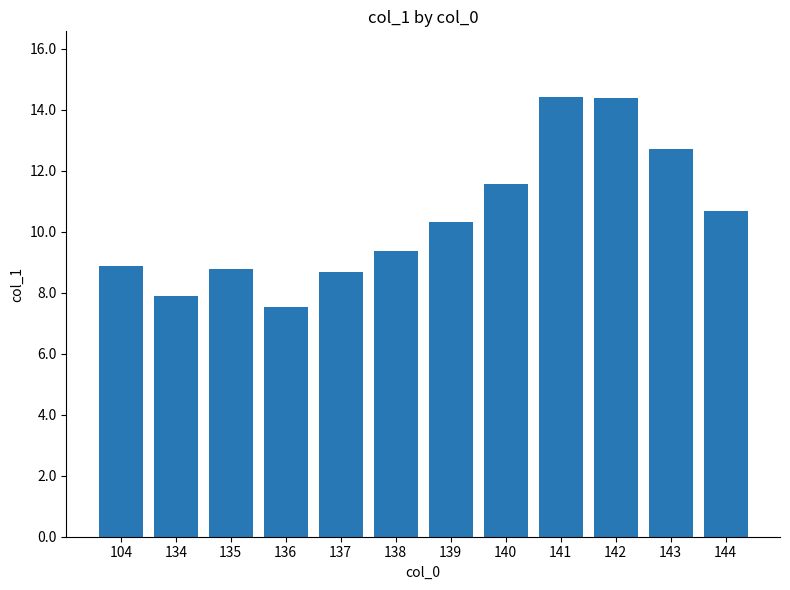

The value at 141 is 5.4. True or false?

False